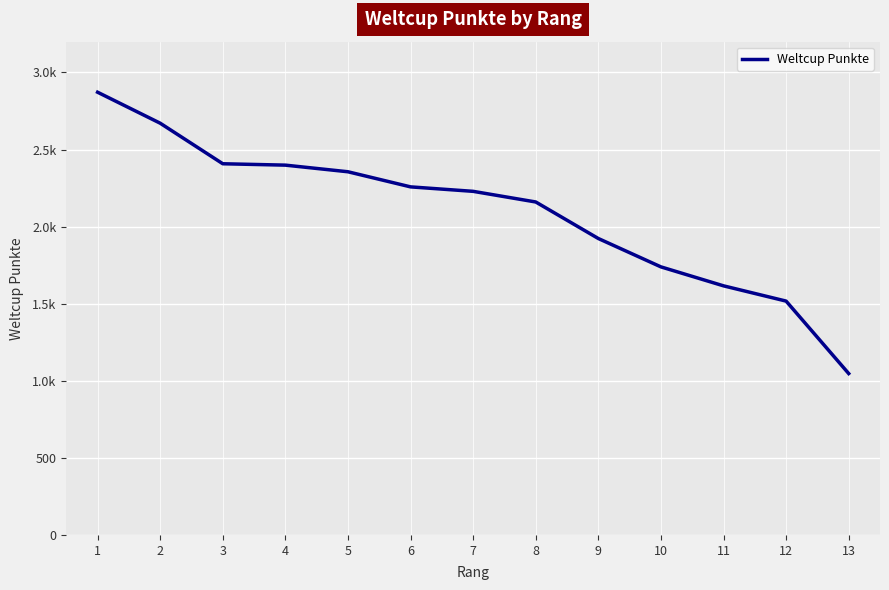

True or false: there are more than 0 points higher than both neighbors.

False